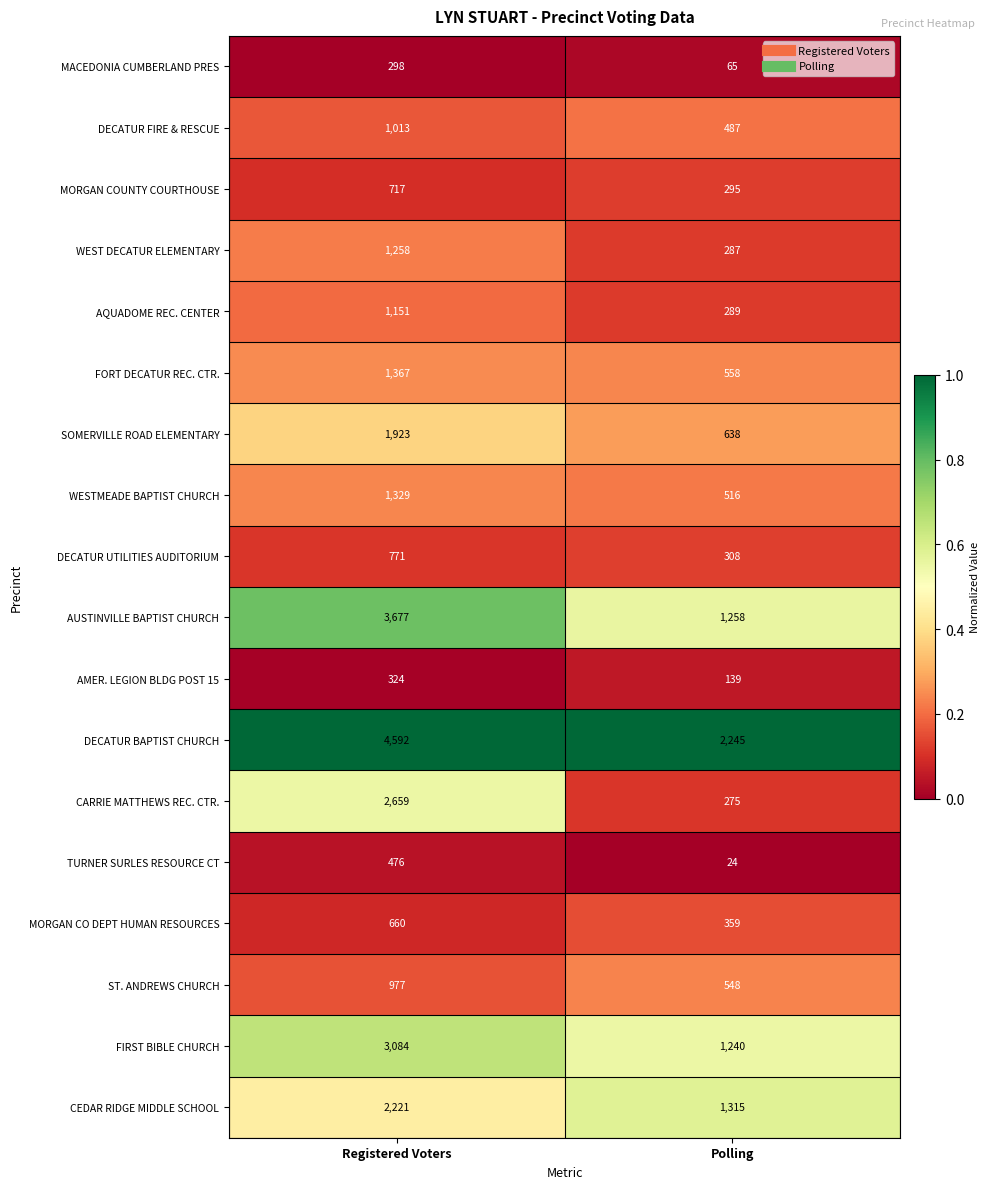

What is the difference between the SOMERVILLE ROAD ELEMENTARY values at Registered Voters and Polling?

1285